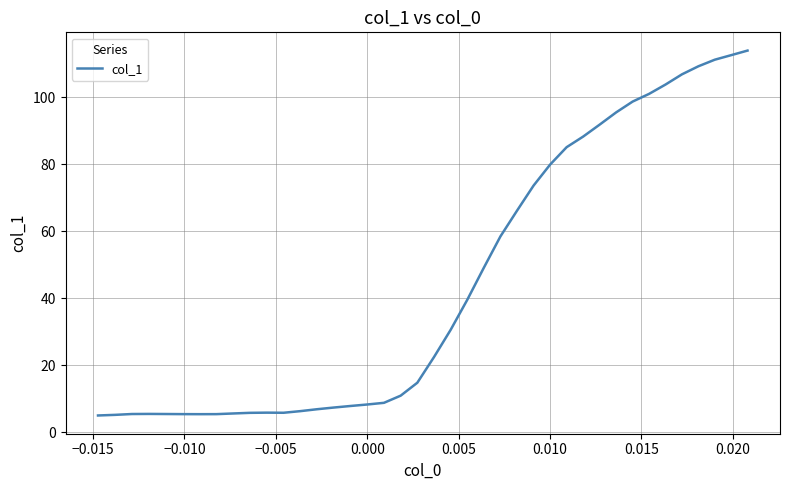

What is the greatest value displayed?

113.8